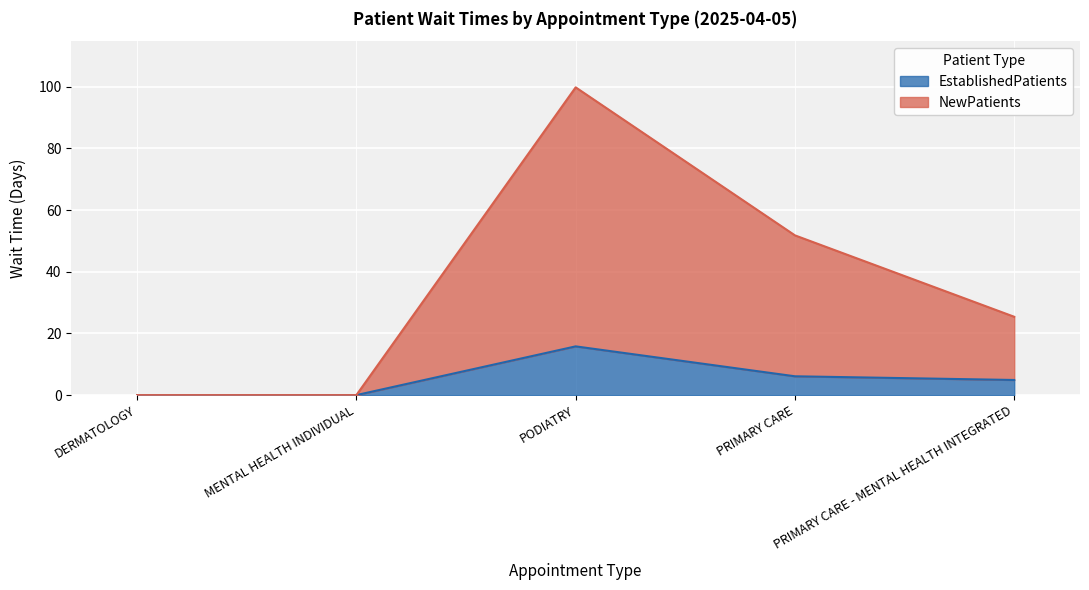

How many interior local peaks does the EstablishedPatients series have?

1